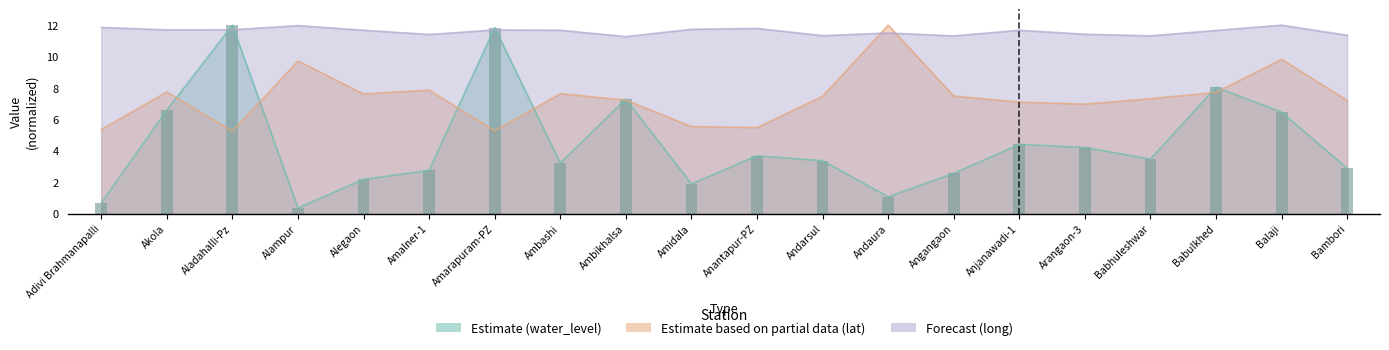

What is the approximate value of Forecast (long) at Andarsul?

11.3